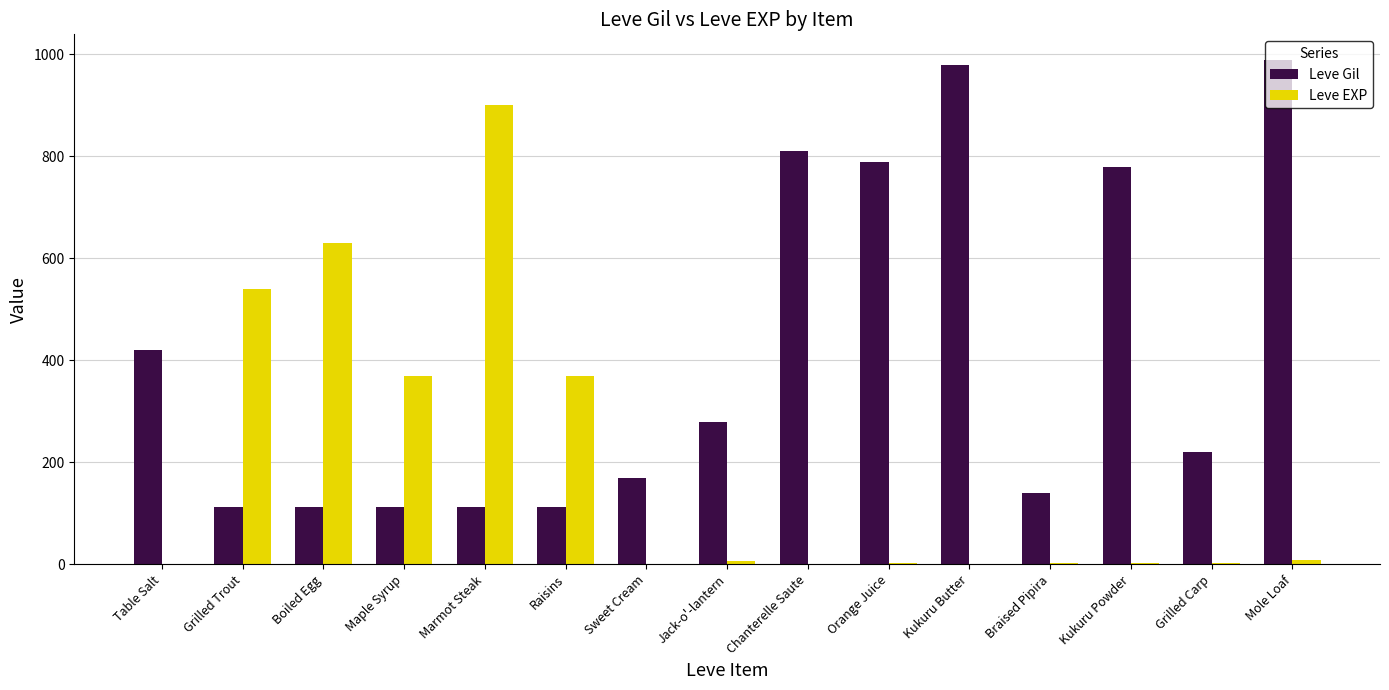

What are all the series names shown in the legend?

Leve Gil, Leve EXP